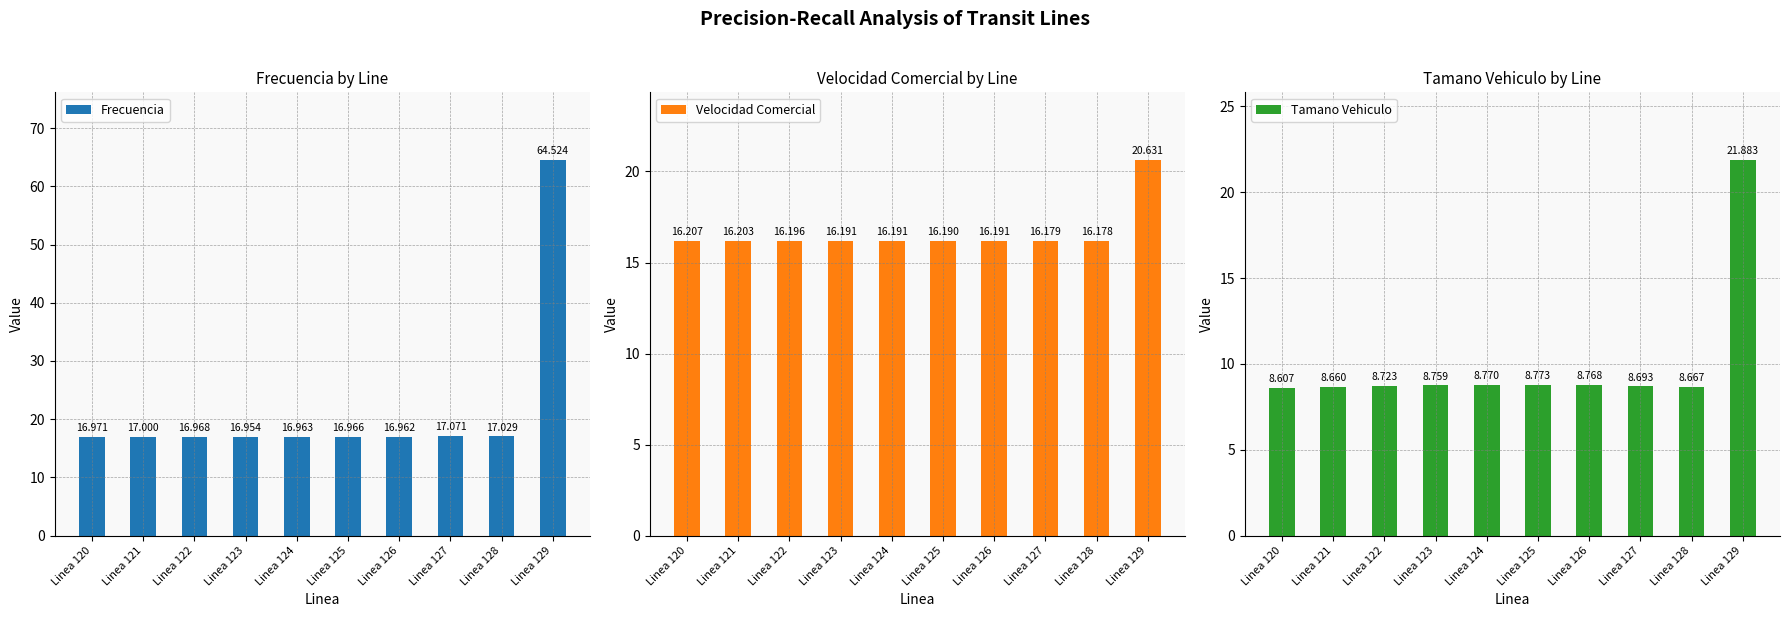

At which label does Velocidad Comercial reach its peak?

Linea 129